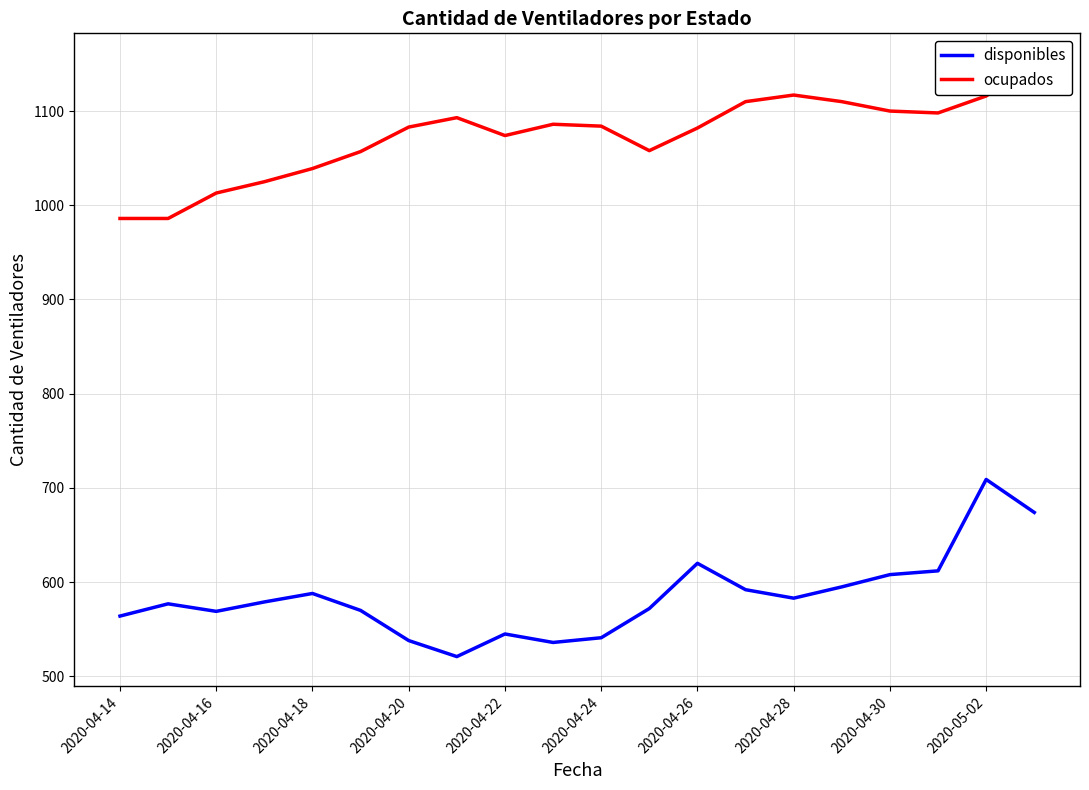

Does the chart display data point markers on the line(s)?

No